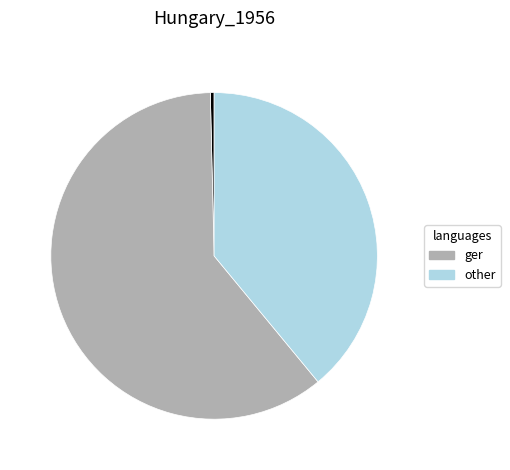

Does any single category account for the majority?

Yes